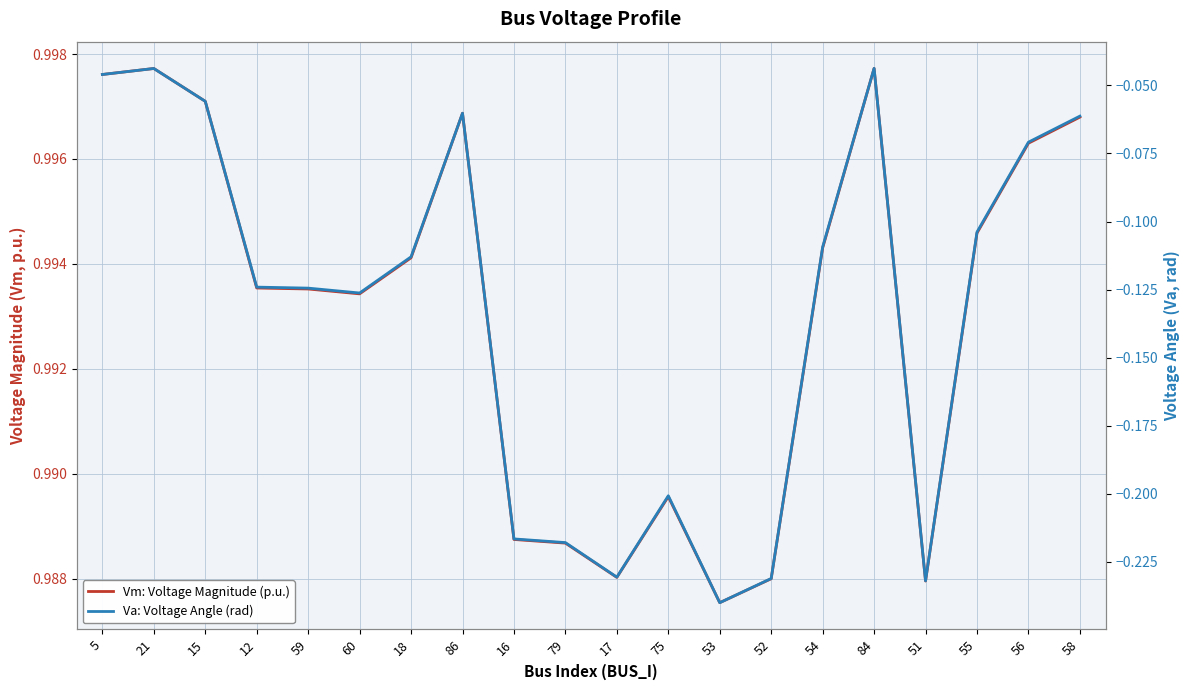

True or false: Vm: Voltage Magnitude (p.u.) and Va: Voltage Angle (rad) cross at least once.

False